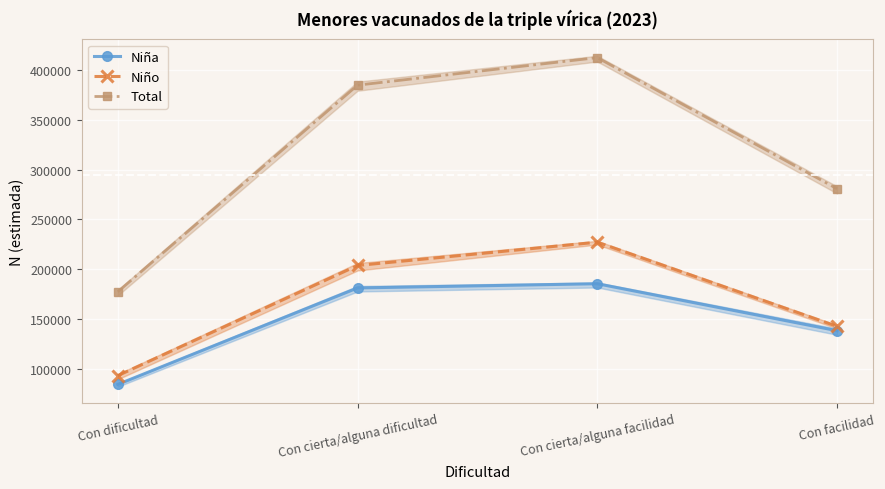

True or false: Niña and Niño cross at least once.

False